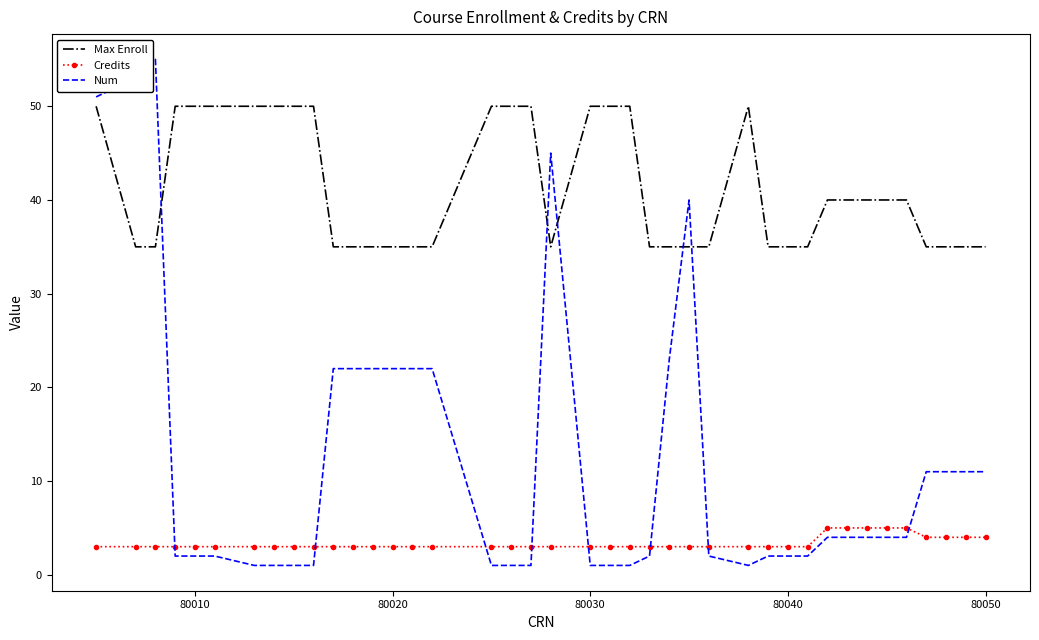

Which series has the largest range (max minus min)?

Num